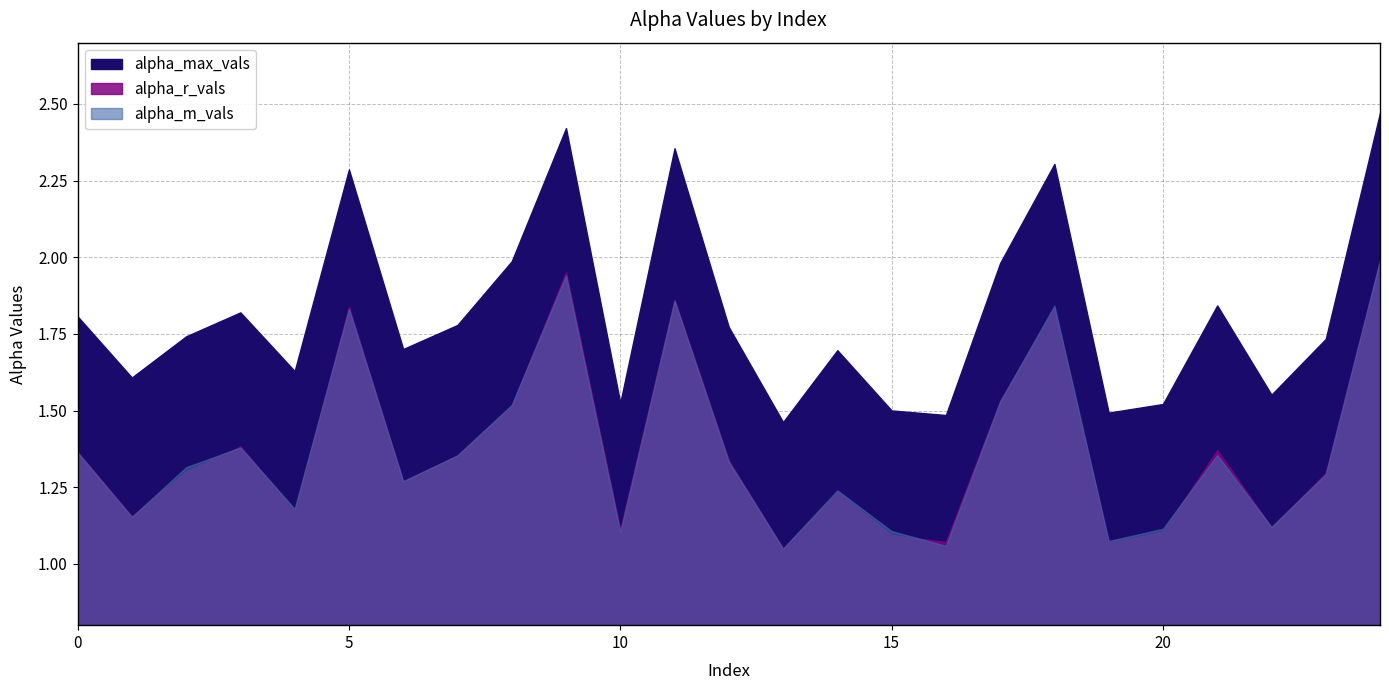

Read the alpha_max_vals value at 9.

2.4